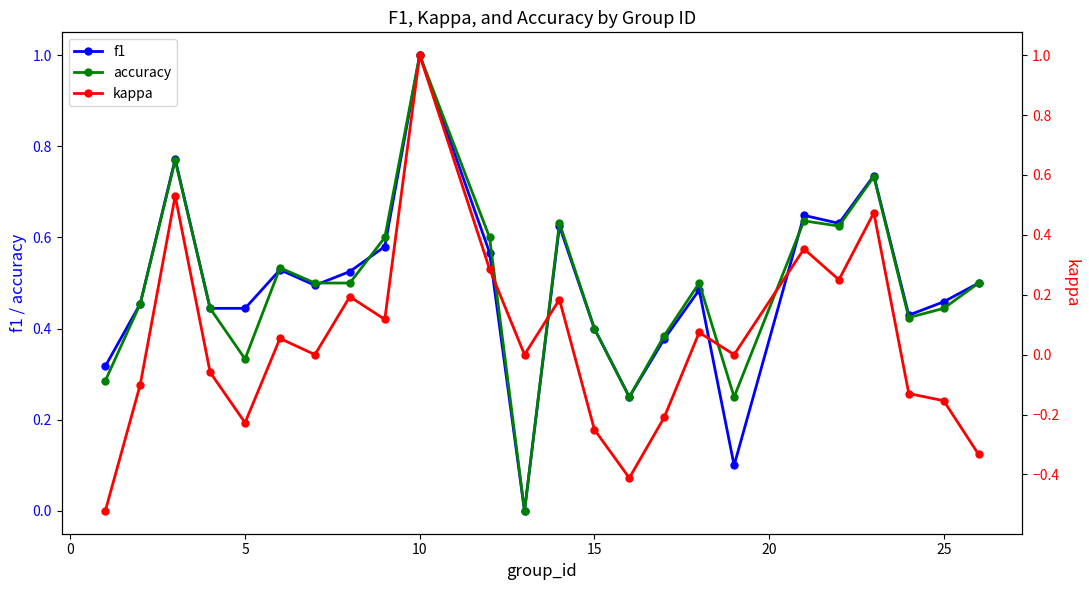

The accuracy series shows 1.0 at 10. True or false?

True